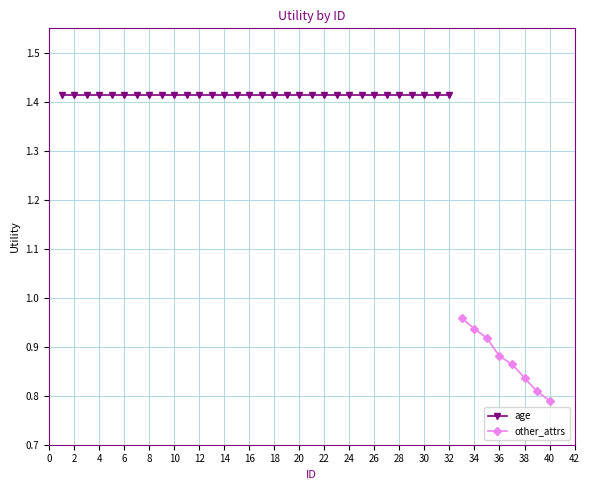

At which label does other_attrs reach its minimum?

40